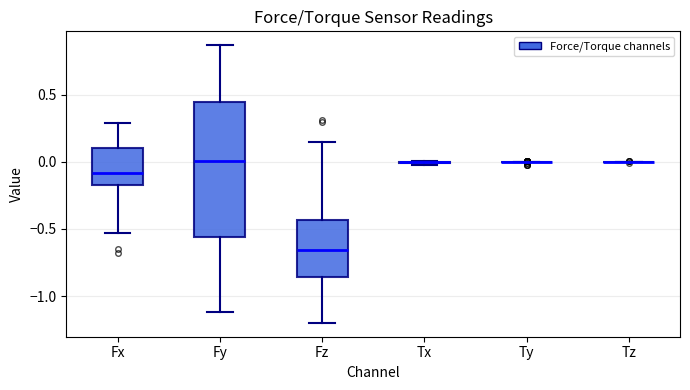

Comparing the boxes themselves (not the whiskers), which one is the tallest?

Fy